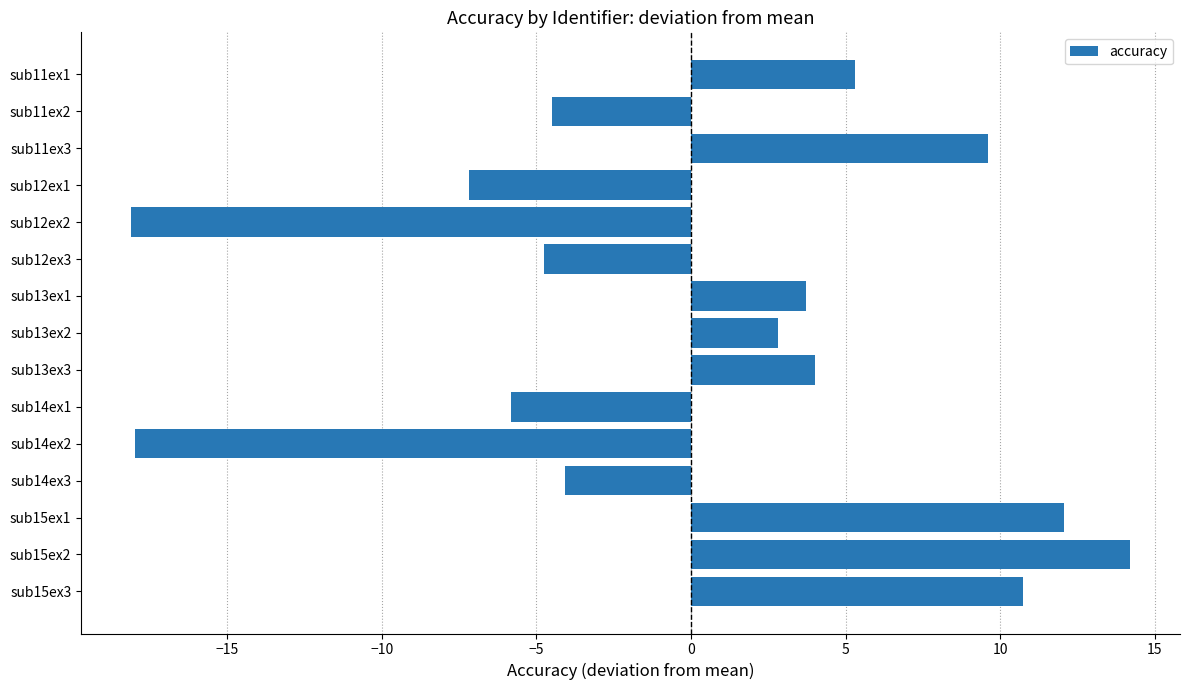

What is the difference between the maximum and minimum values?

32.3